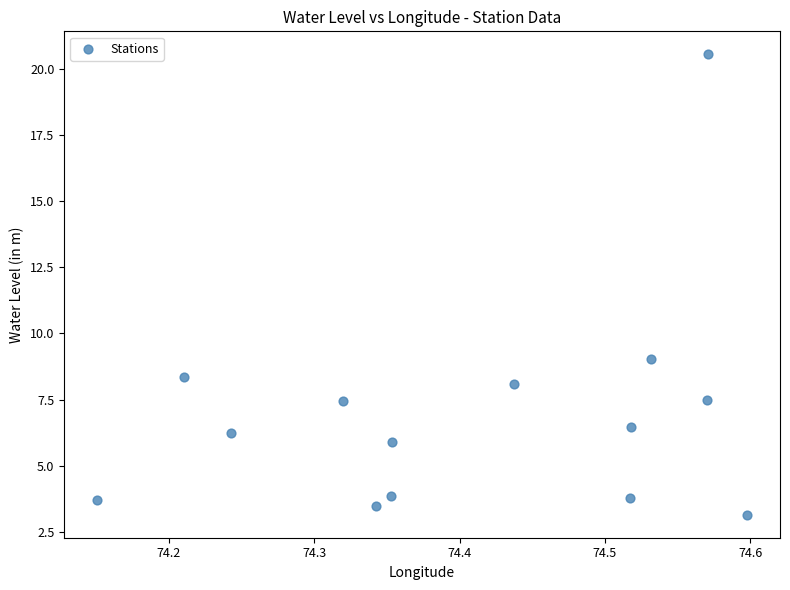

What is the range of Y values (max minus min)?

17.4